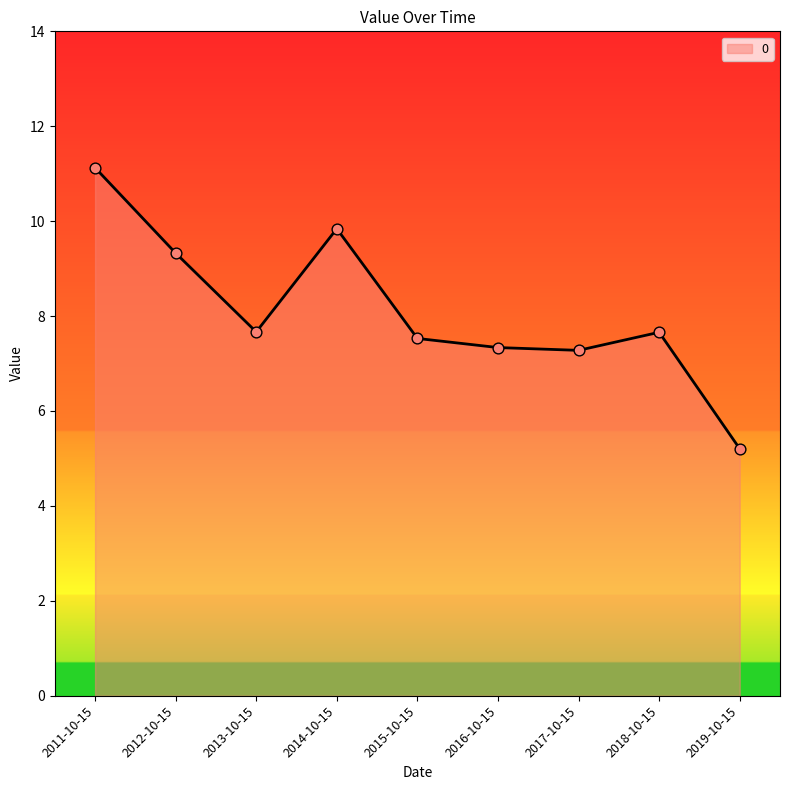

What is the ratio of the value at 2015-10-15 to the value at 2013-10-15?

1.0